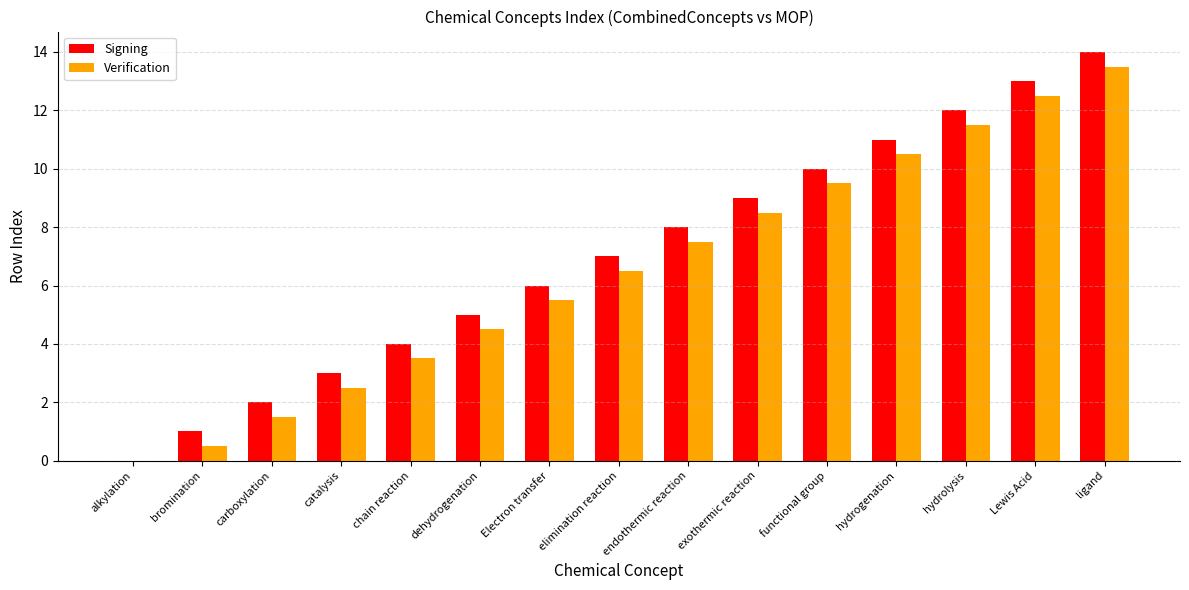

What value does the Verification series have at hydrolysis?

11.5